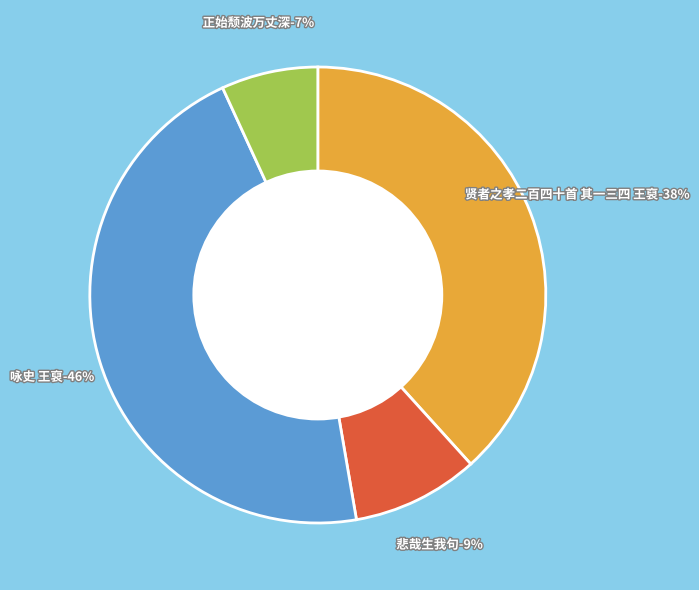

Rank the categories by value from lowest to highest.

王裒·正始颓波万丈深, 王裒·悲哉生我句, 贤者之孝二百四十首 其一三四 王裒, 咏史 王裒